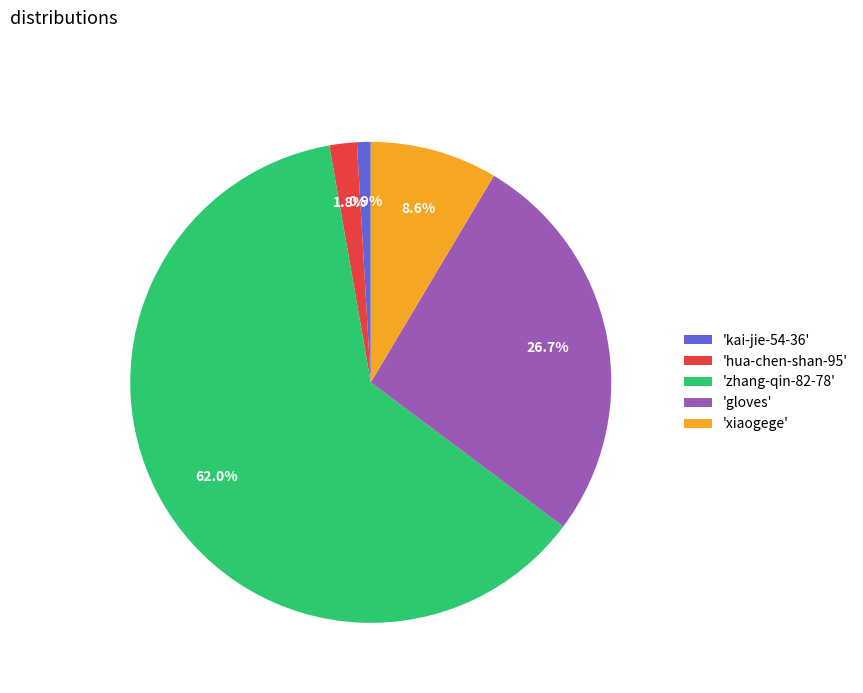

Which category has the biggest portion of the pie?

'zhang-qin-82-78'